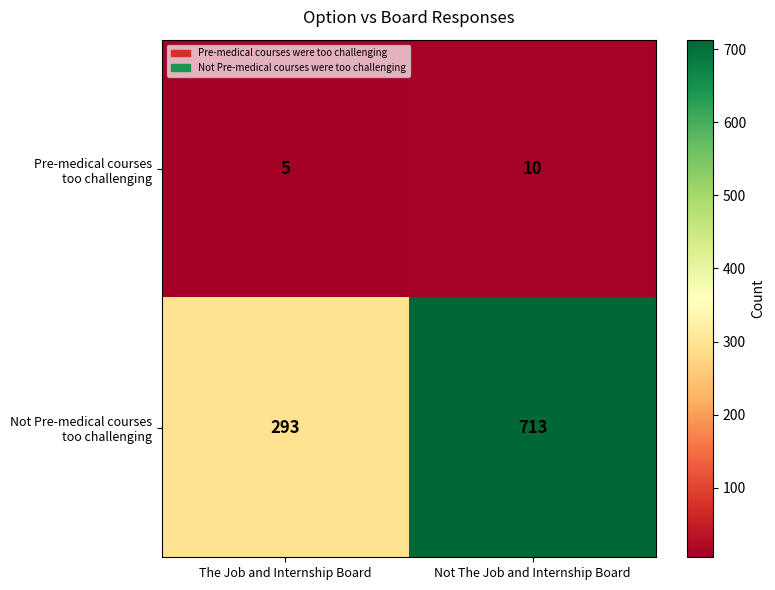

What is the spread (max minus min) of values at Not The Job and Internship Board?

703